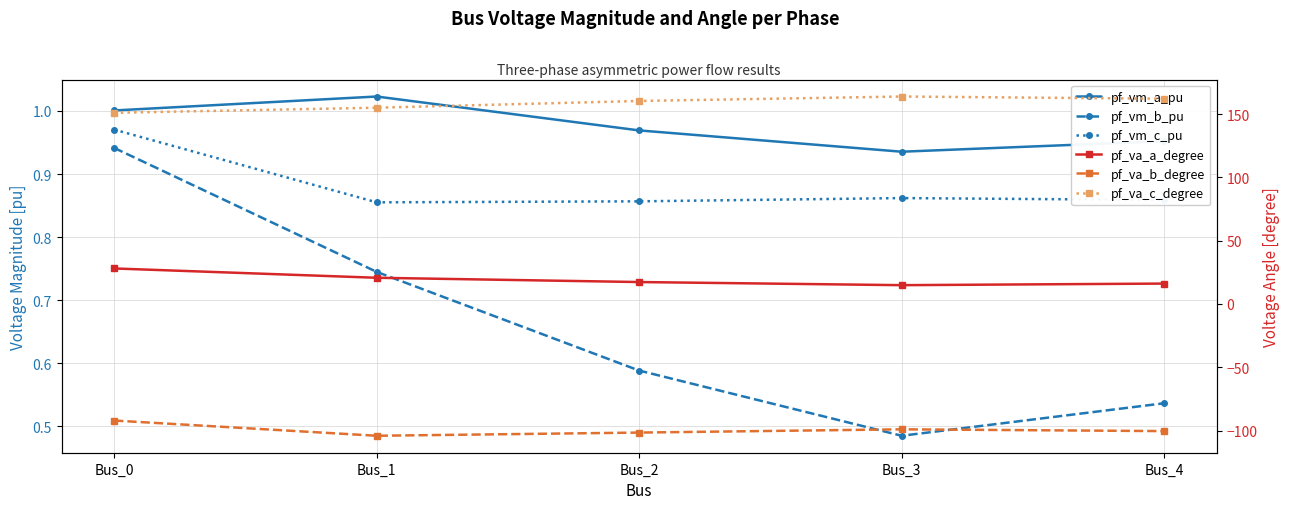

The value of pf_va_c_degree at Bus_0 is 236.6. True or false?

False